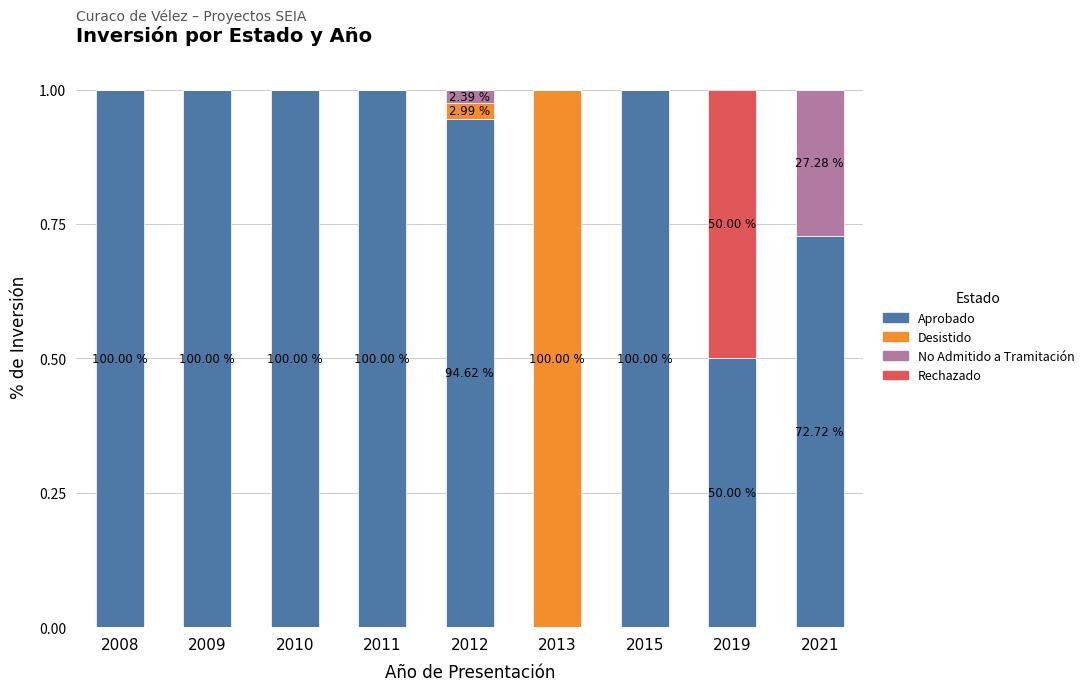

Are the bars grouped side by side (vs. stacked)?

No